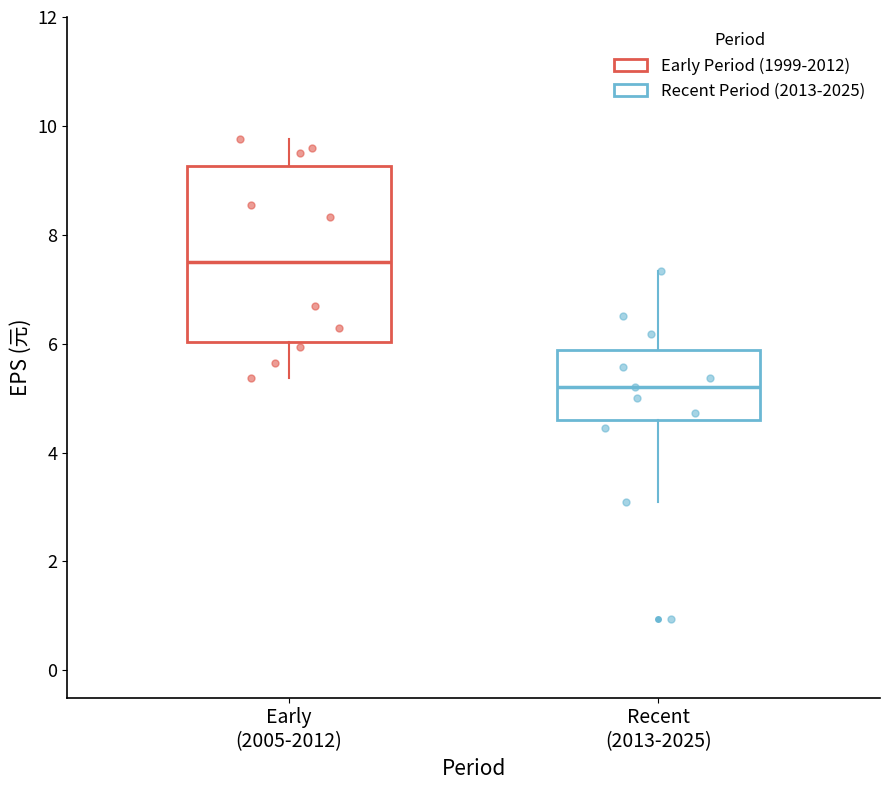

Which box is the tallest, from its lower edge to its upper edge?

Early (2005-2012)